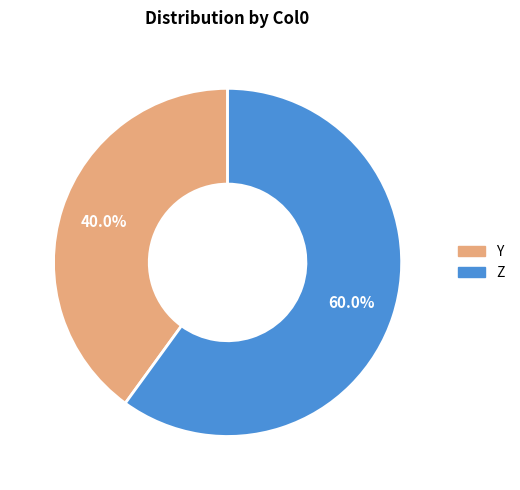

Rank the categories by value from highest to lowest.

Z, Y